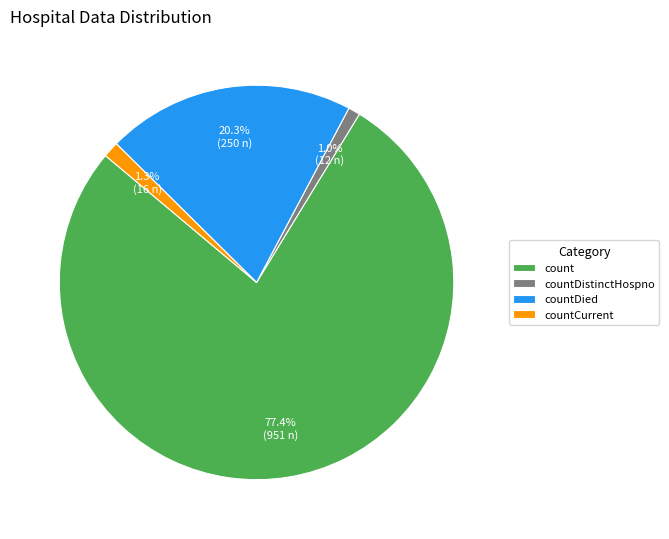

Is it true that countCurrent is 11% of the pie?

False